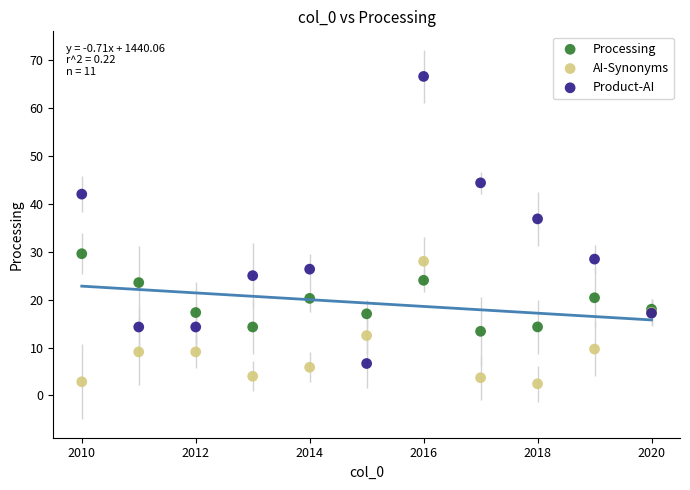

Which series reaches the minimum Y coordinate?

AI-Synonyms